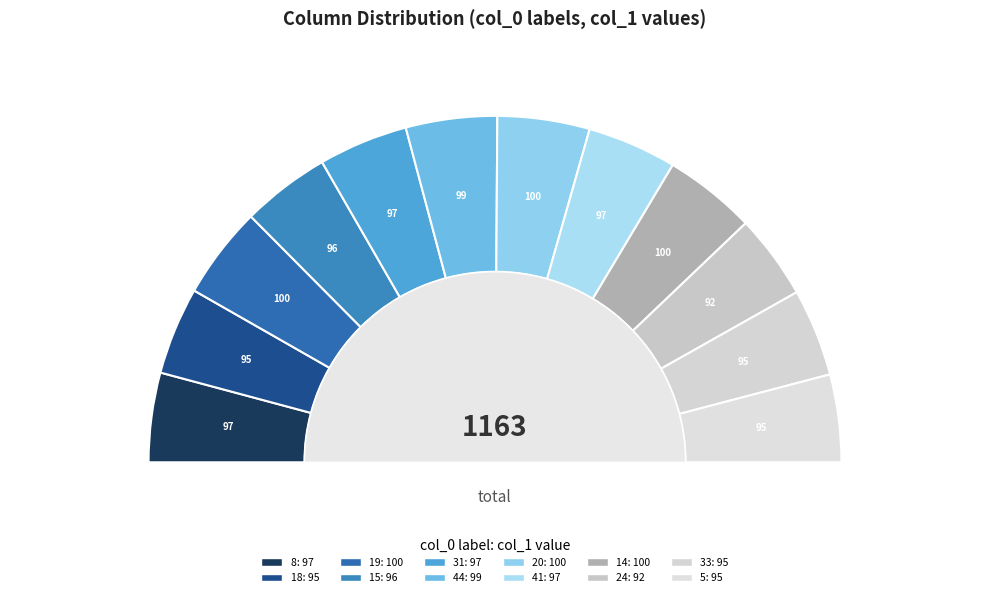

What percentage is NOT represented by 8?

91.7%